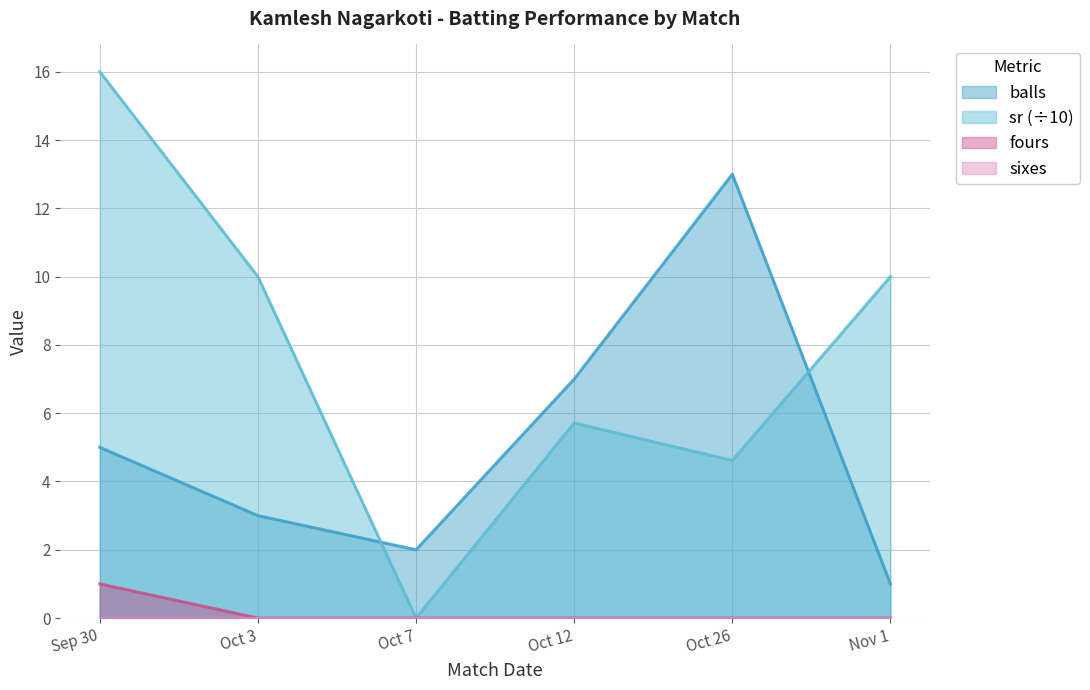

What is the difference between the maximum and minimum values in the fours series?

1.0